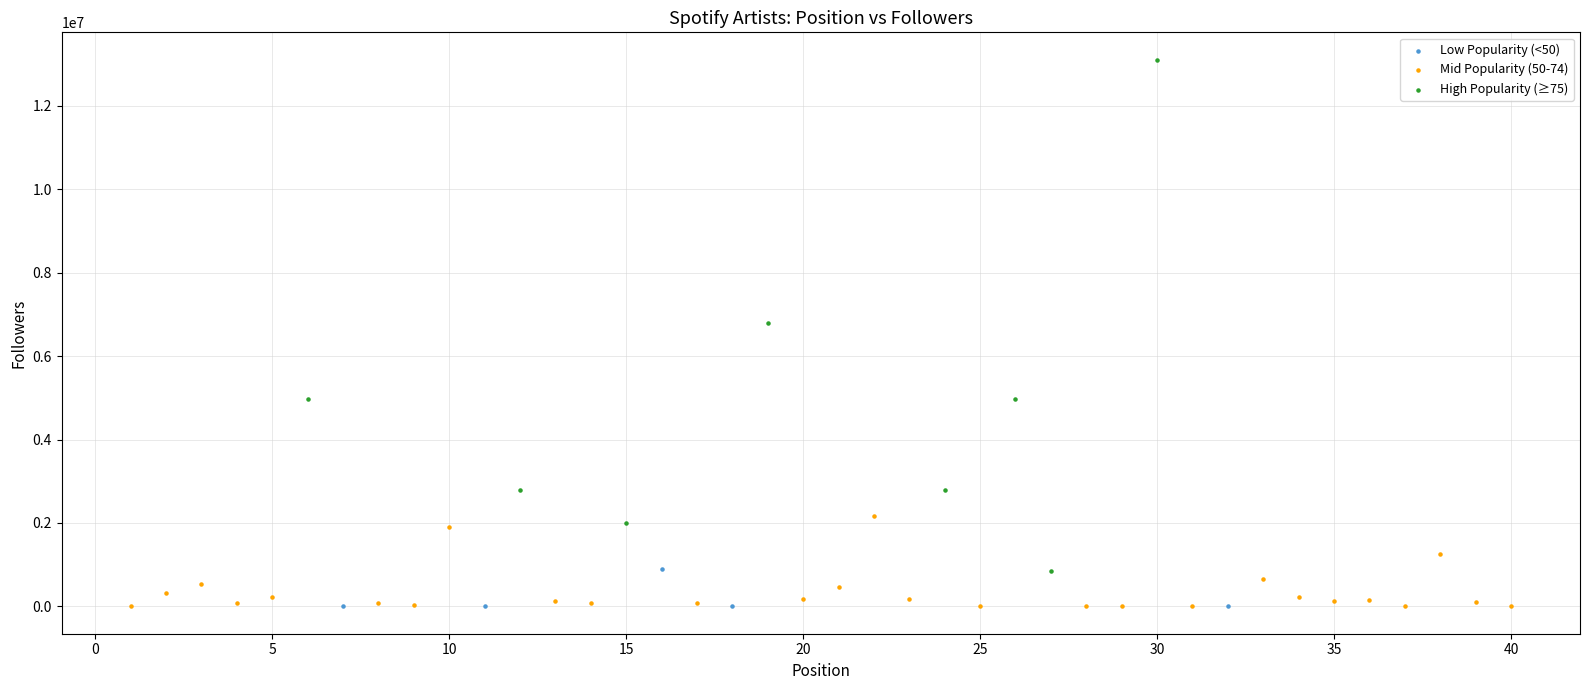

Which series has the widest spread of Y values?

High Popularity (≥75)